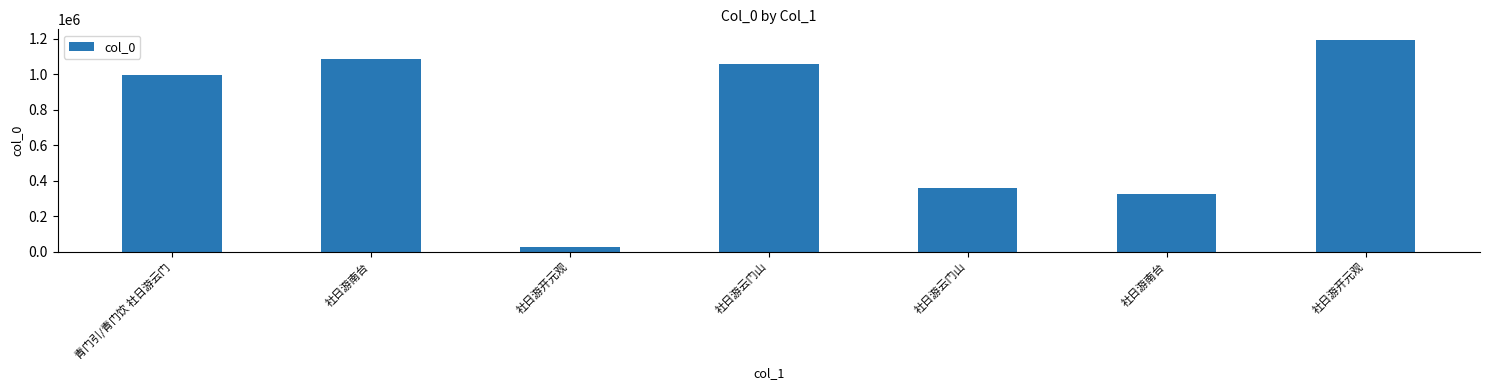

Which category has the lowest value across all series?

社日游开元观